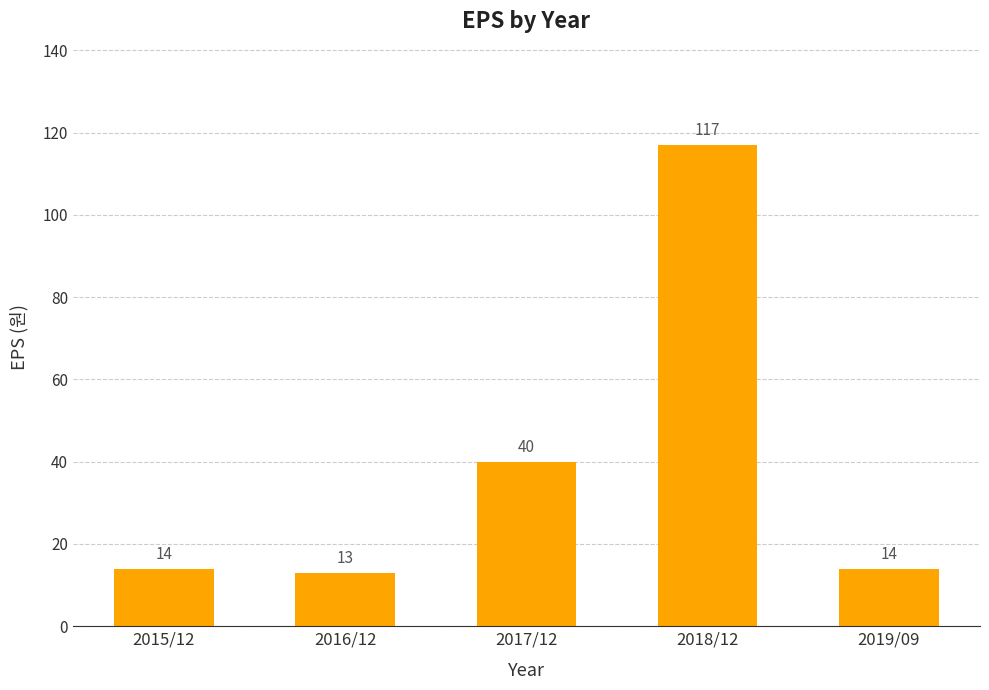

Which has a higher value, 2018/12 or 2017/12?

2018/12